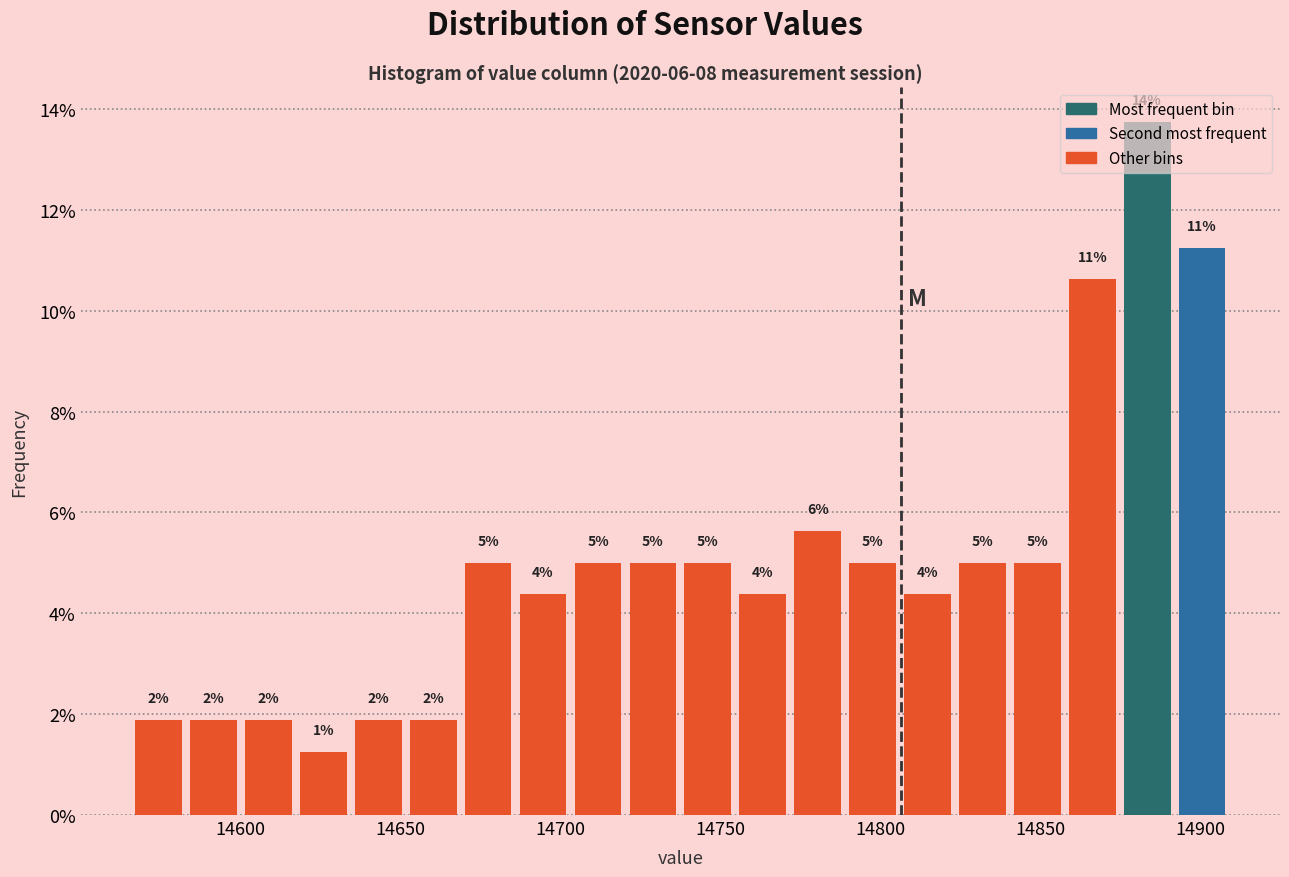

Around what value on the x-axis is the tallest bar? Give the approximate position of its centre, as read against the axis.

14885